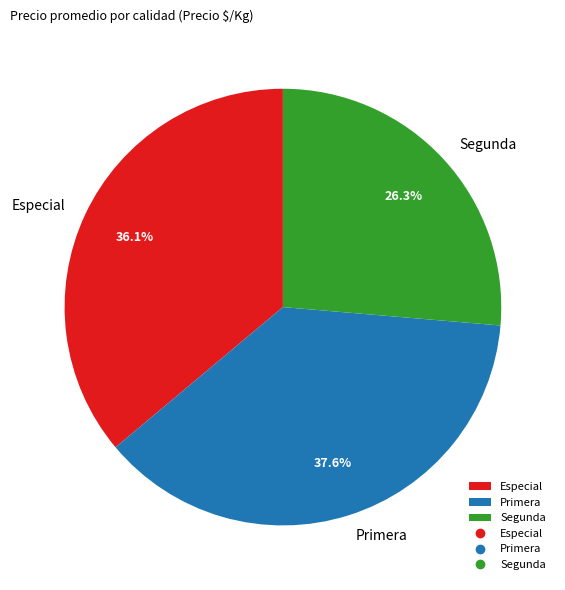

What is the smallest slice in the pie chart?

Segunda